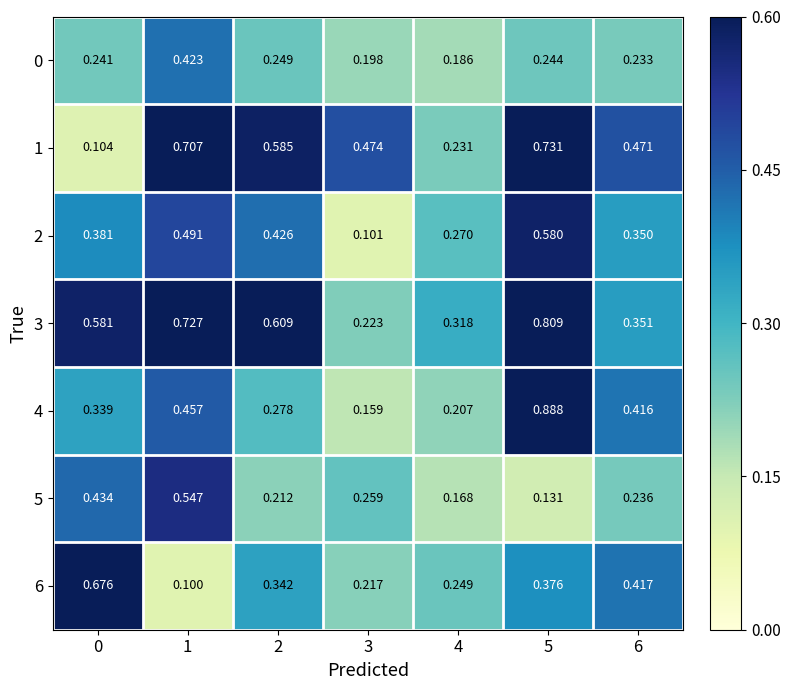

Is the value of 2 at 5 greater than the value of 3 at 5?

No